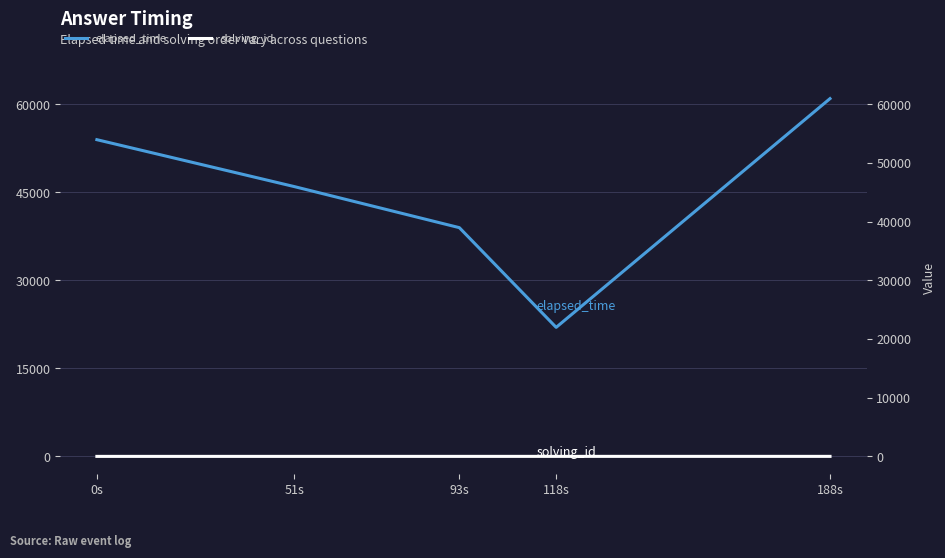

Count the number of categories in the chart.

5